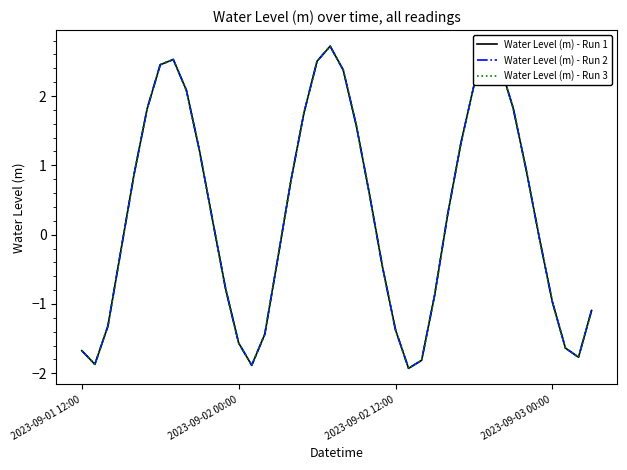

In Water Level (m) - Run 3, how many points are lower than both neighbors (excluding endpoints)?

4